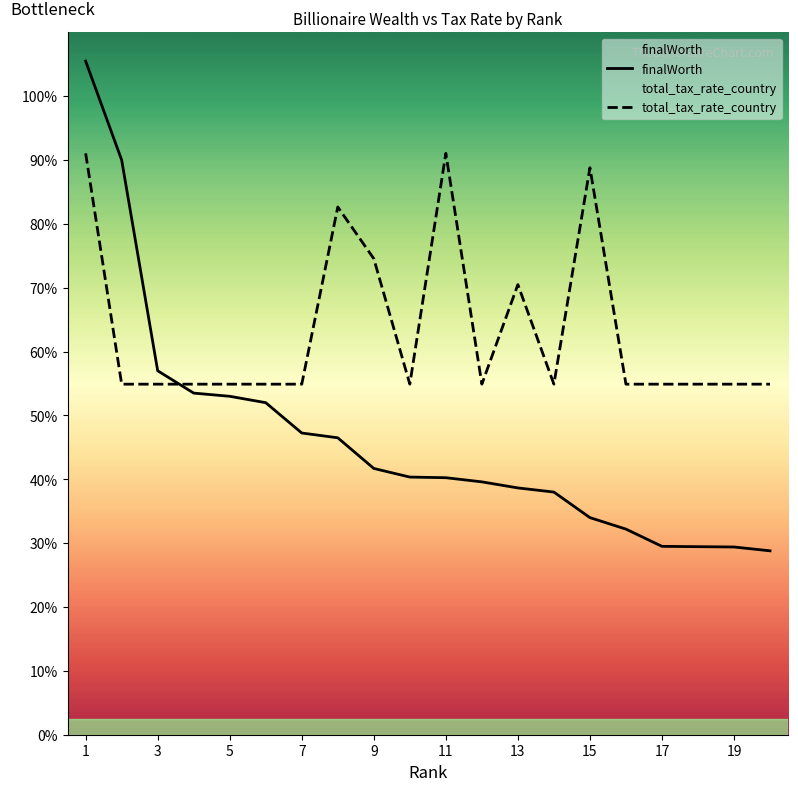

How many lines are shown in the chart?

2